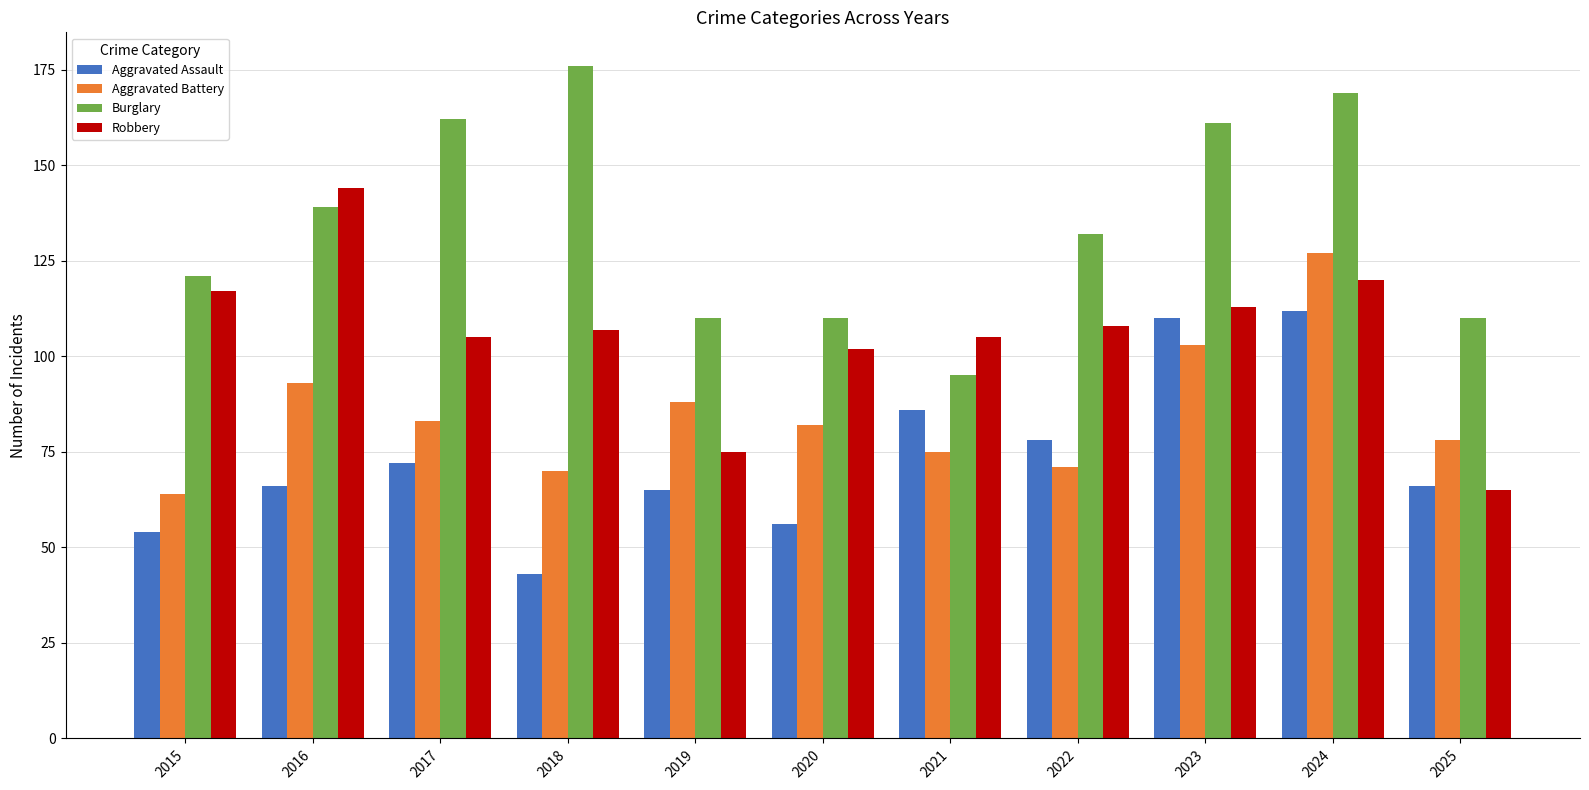

Which category has the highest value across all series?

2018